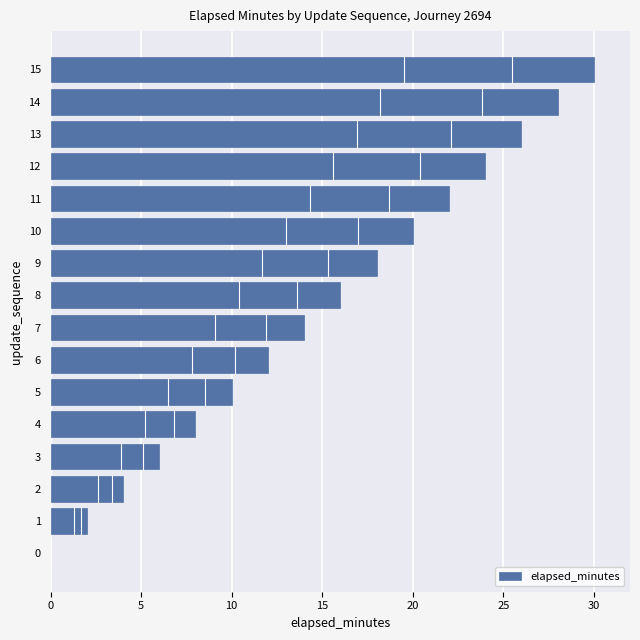

What value does the data have at 9?

18